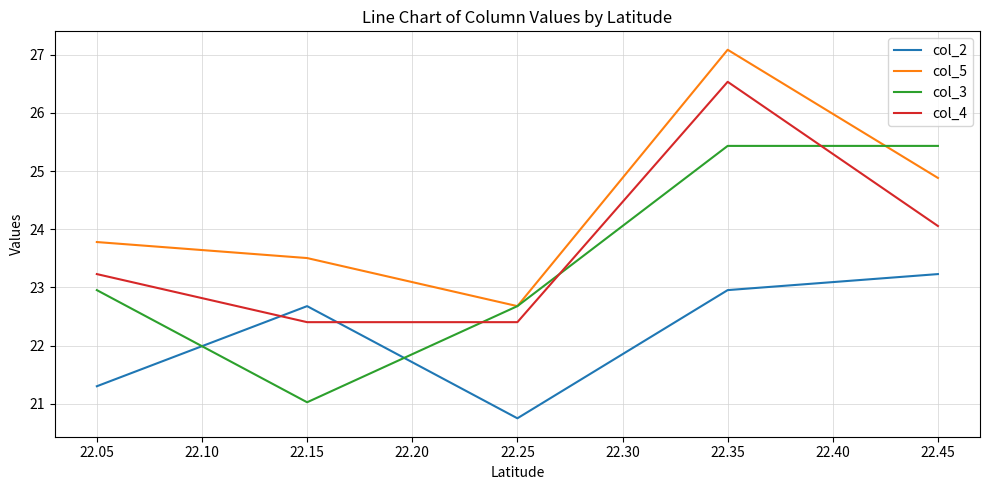

What is the average value of the col_5 series?

24.4